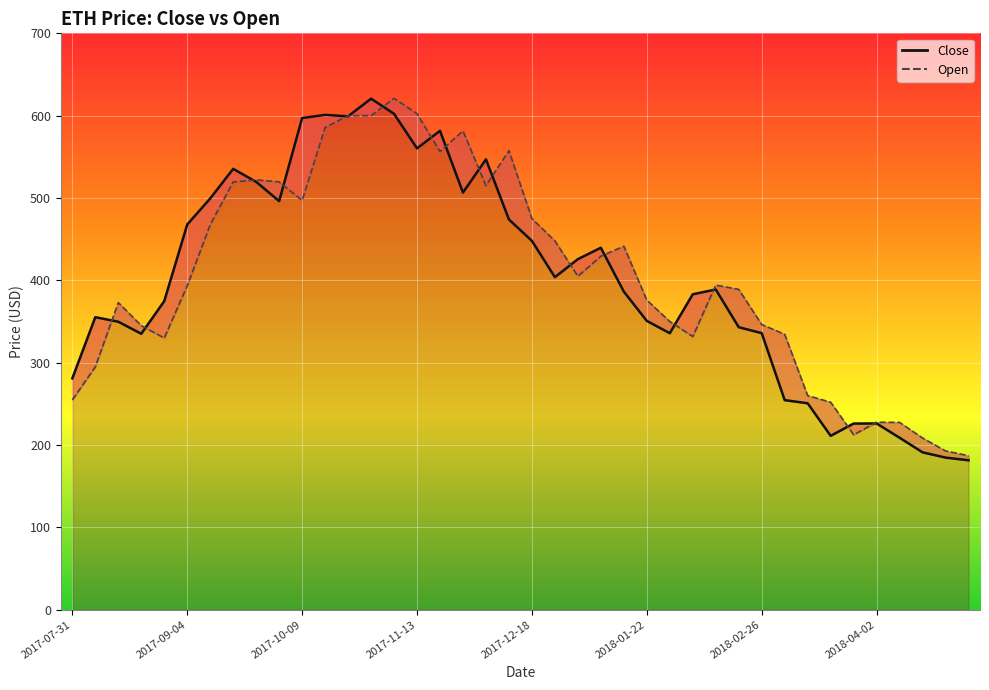

At 32, list the series in order from smallest to largest.

Close (line), Open (line)